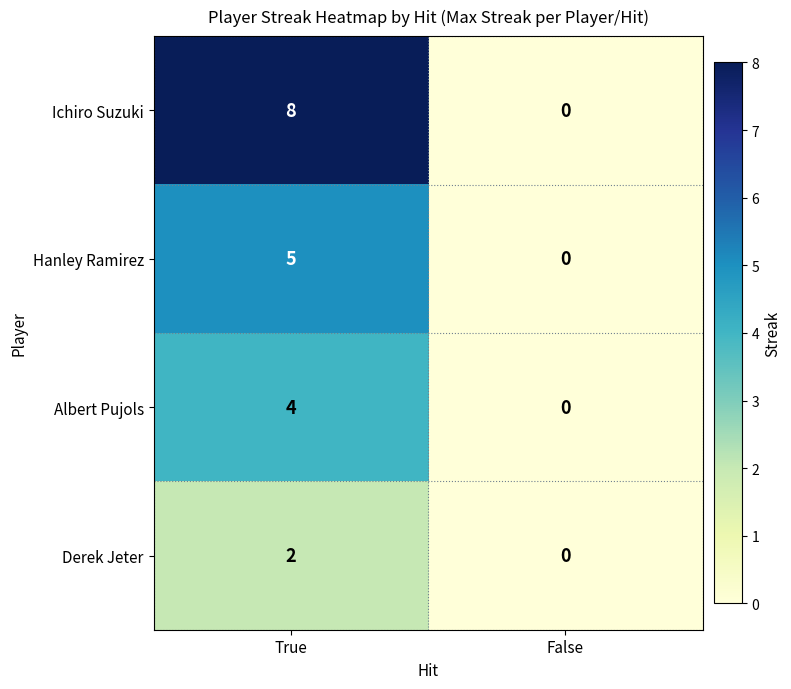

Is it true that Albert Pujols equals 2 at True?

False